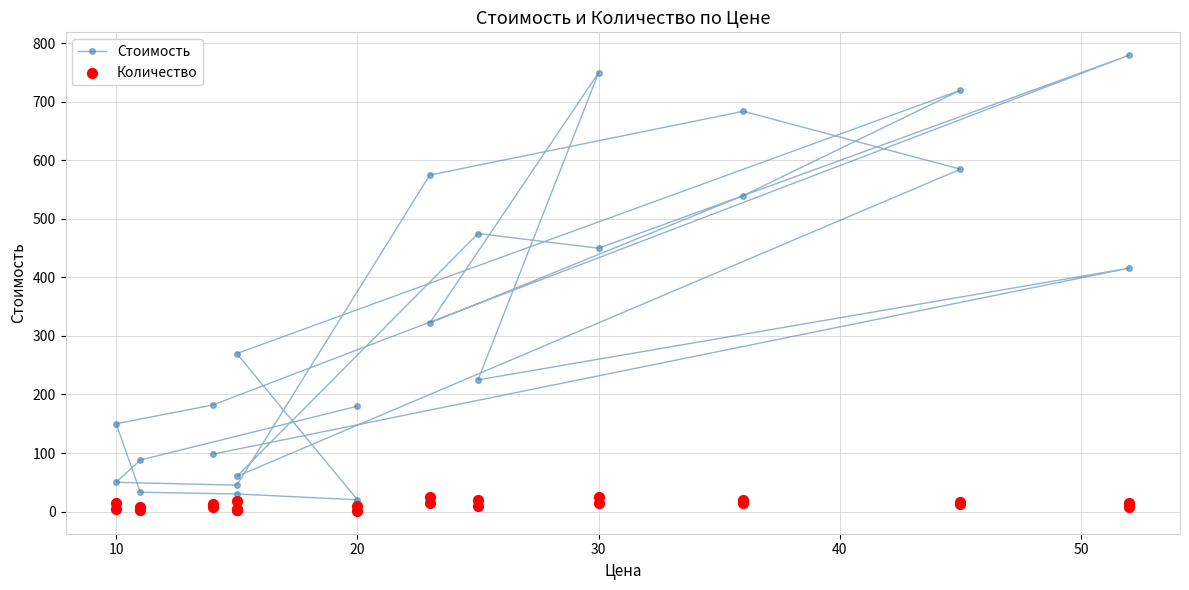

Which series has the largest Y range (max minus min)?

Стоимость